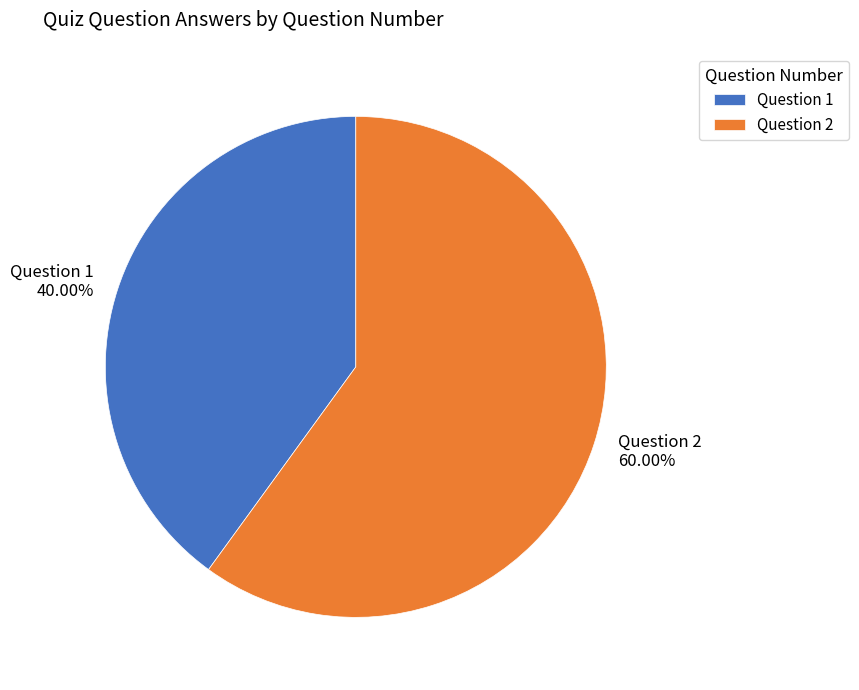

Rank the categories by value from lowest to highest.

Question 1, Question 2